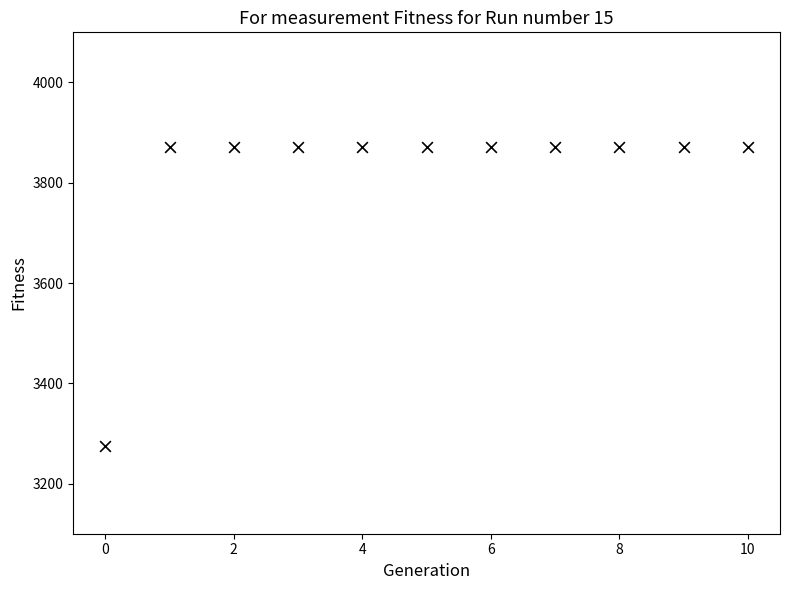

What is the average Y value?

3818